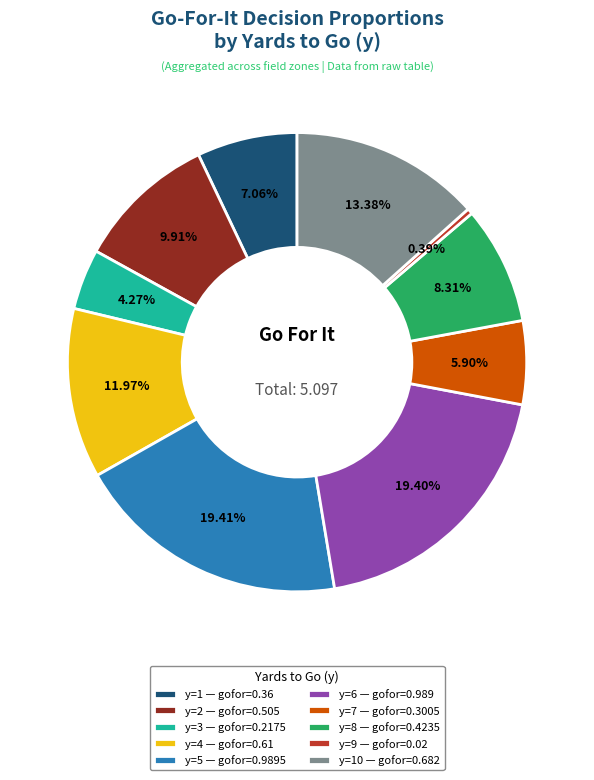

How many segments does this pie chart have?

10